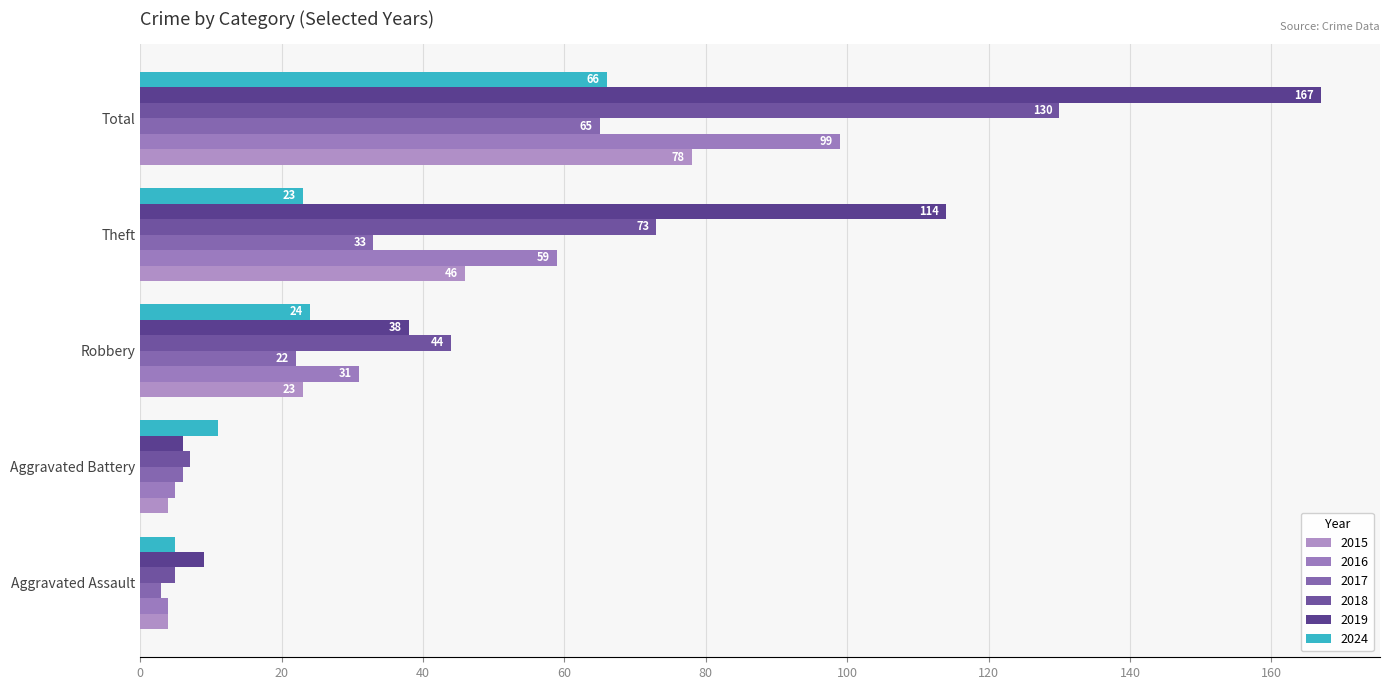

What is the total value across all series at Total?

605